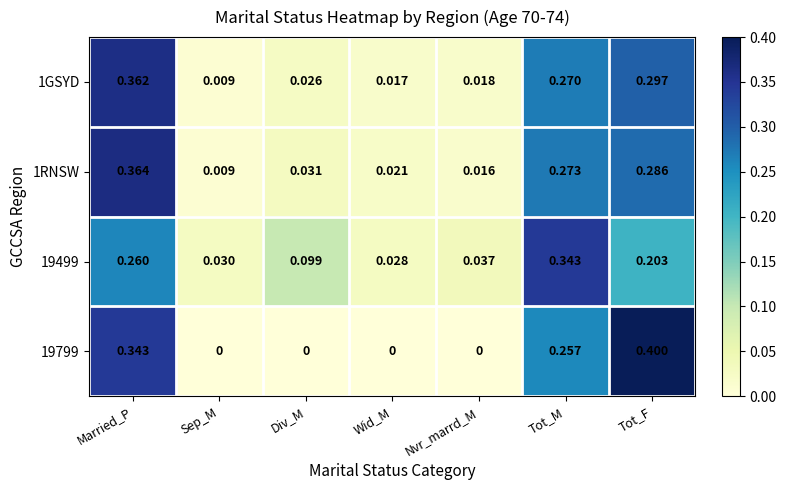

List the labels in order of 1GSYD value, largest first.

Married_P, Tot_F, Tot_M, Div_M, Nvr_marrd_M, Wid_M, Sep_M